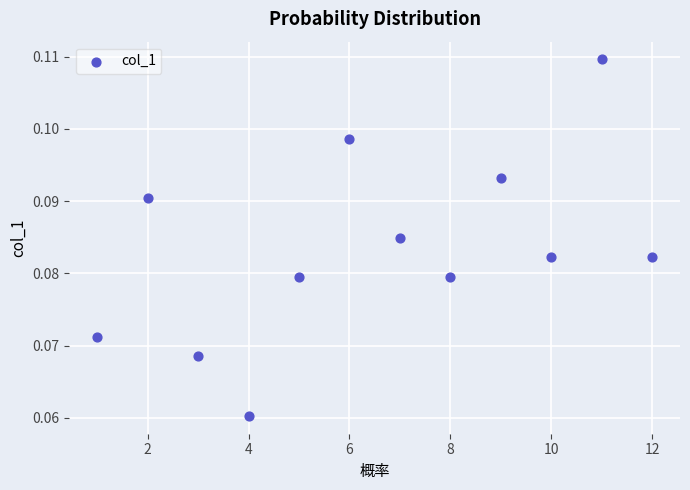

What is the average X value?

6.5